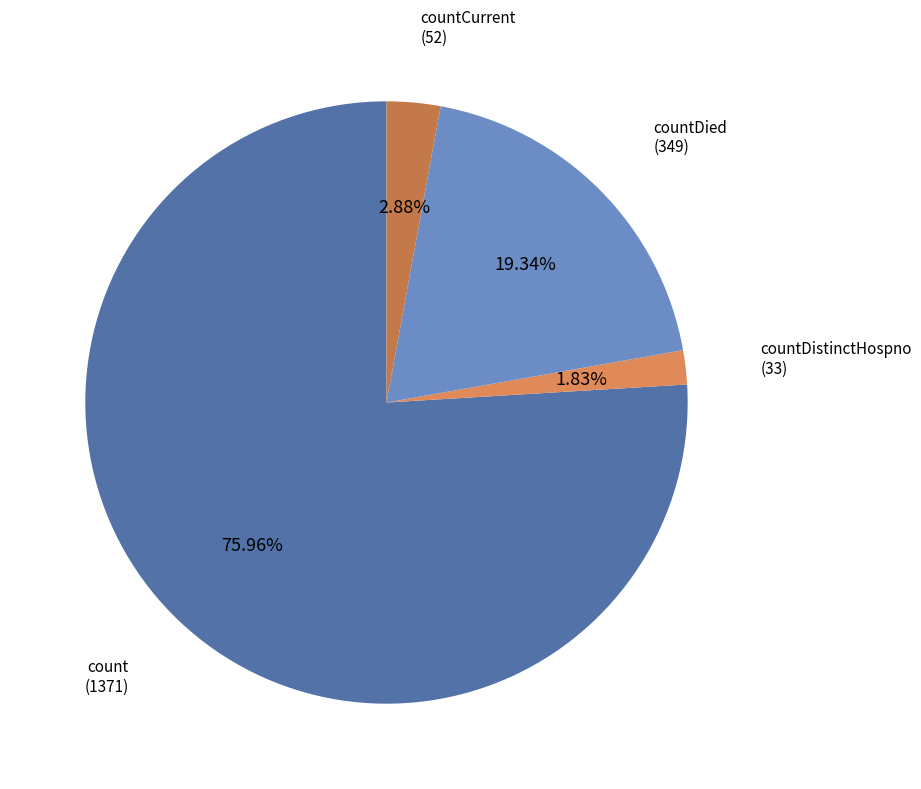

Rank the categories by value from highest to lowest.

count, countDied, countCurrent, countDistinctHospno